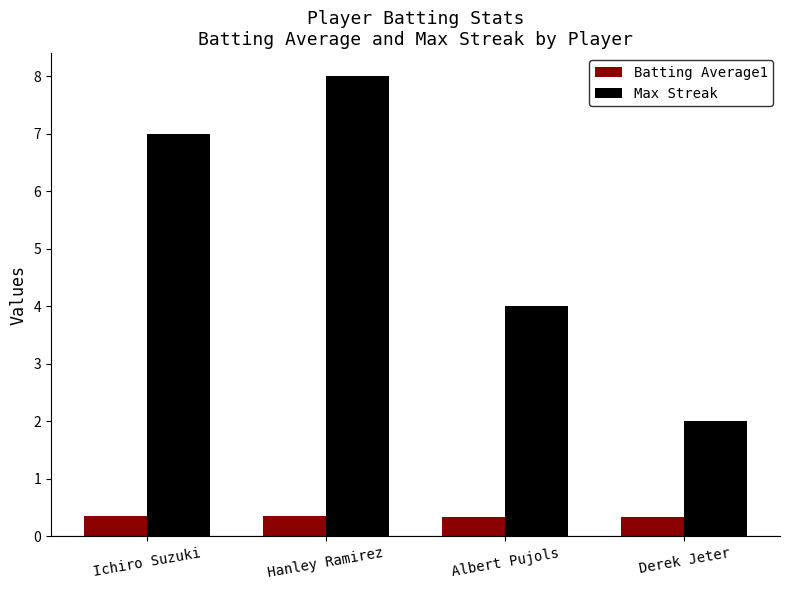

How many bars are there in total?

8